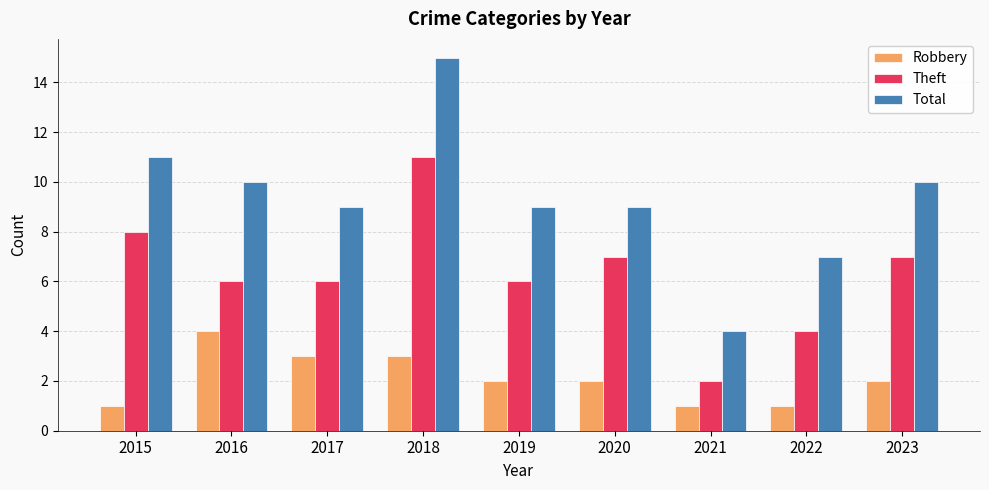

What is the value of the Theft bar at the 6th from the left?

7